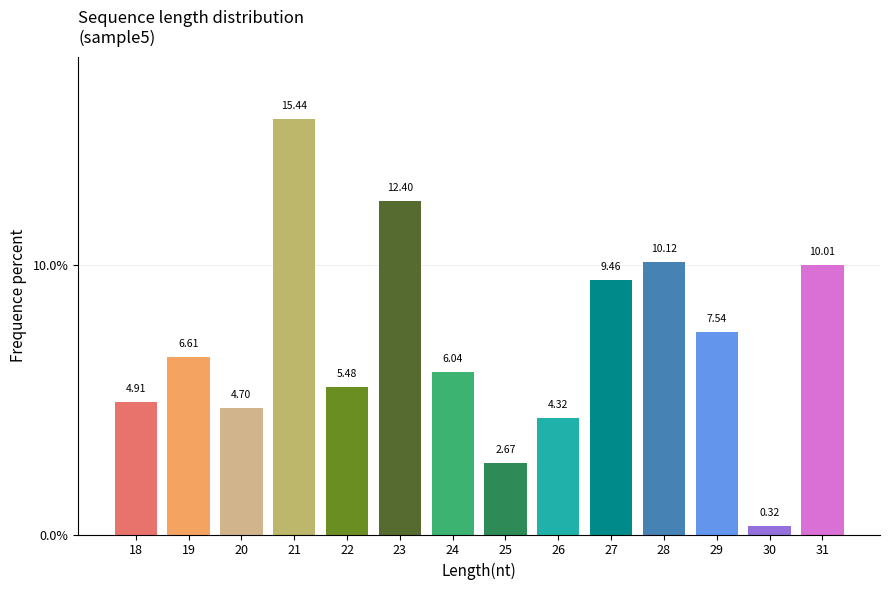

List the labels in order of value, largest first.

21, 23, 28, 31, 27, 29, 19, 24, 22, 18, 20, 26, 25, 30